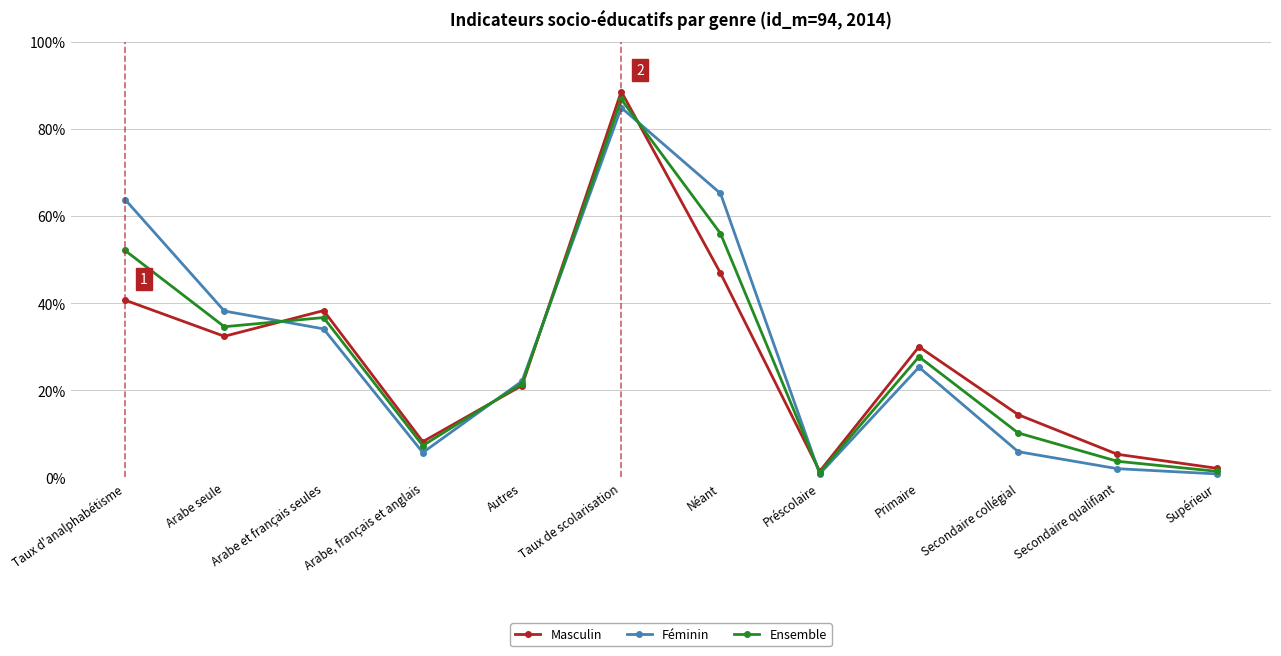

How many interior local peaks does the Ensemble series have?

3